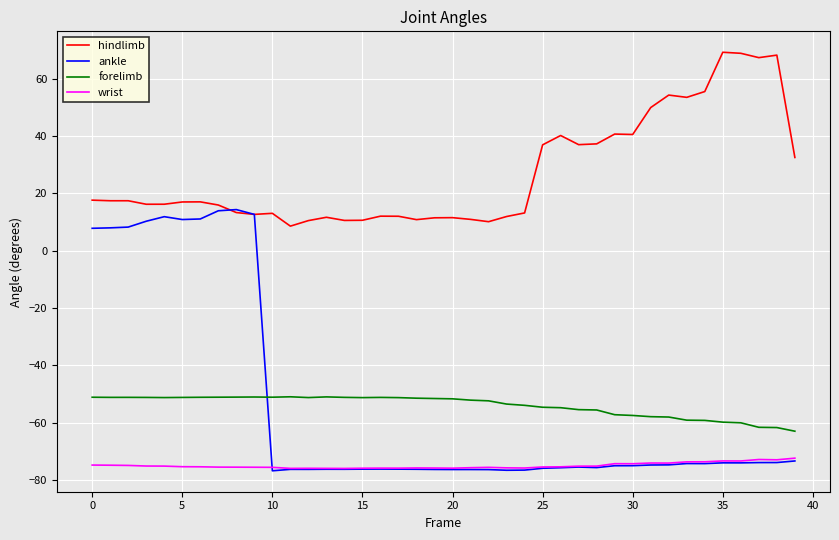

Which series has the largest total across all categories?

hindlimb